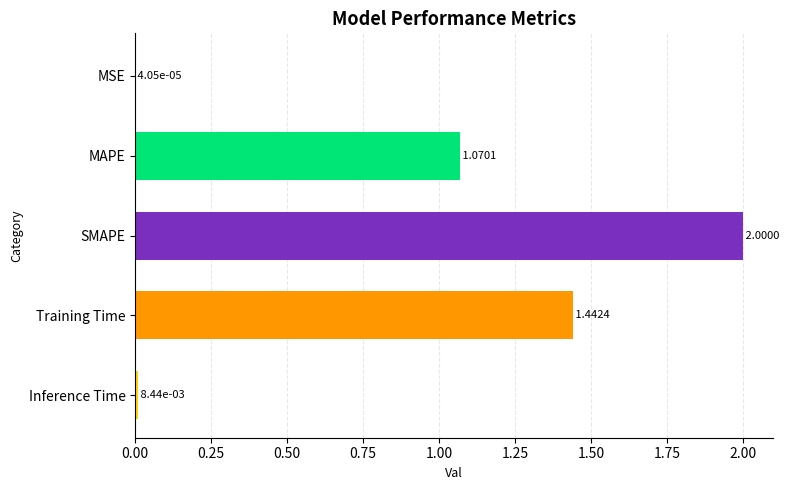

At which label is the value closest to 1?

MAPE